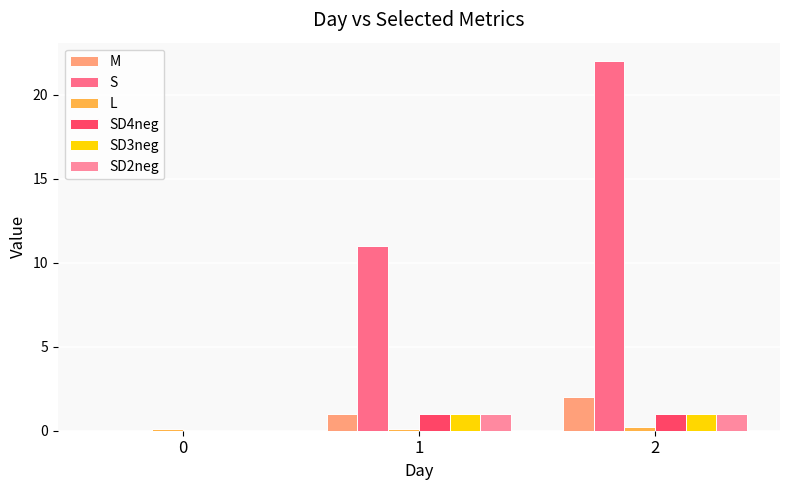

Reading left to right, what are all the values shown in this chart?

M: 0.0	1.0	2.0
S: 0.0	11.0	22.0
L: 0.1	0.1	0.2
SD4neg: 0.0	1.0	1.0
SD3neg: 0.0	1.0	1.0
SD2neg: 0.0	1.0	1.0